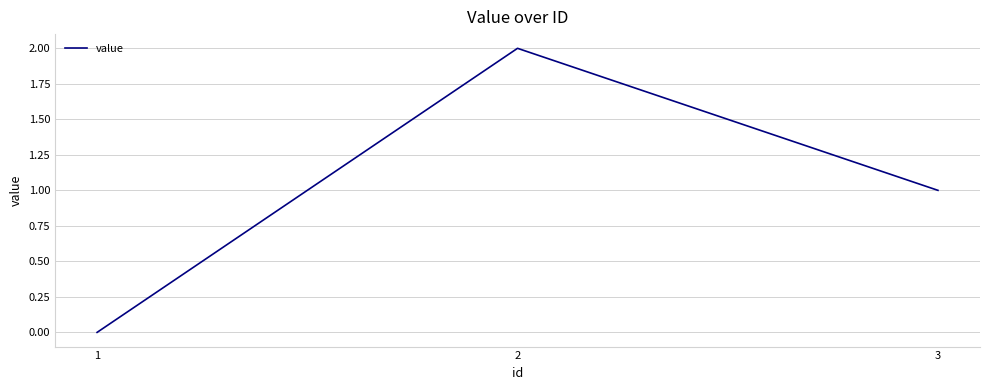

Does the chart have visible grid lines?

Yes